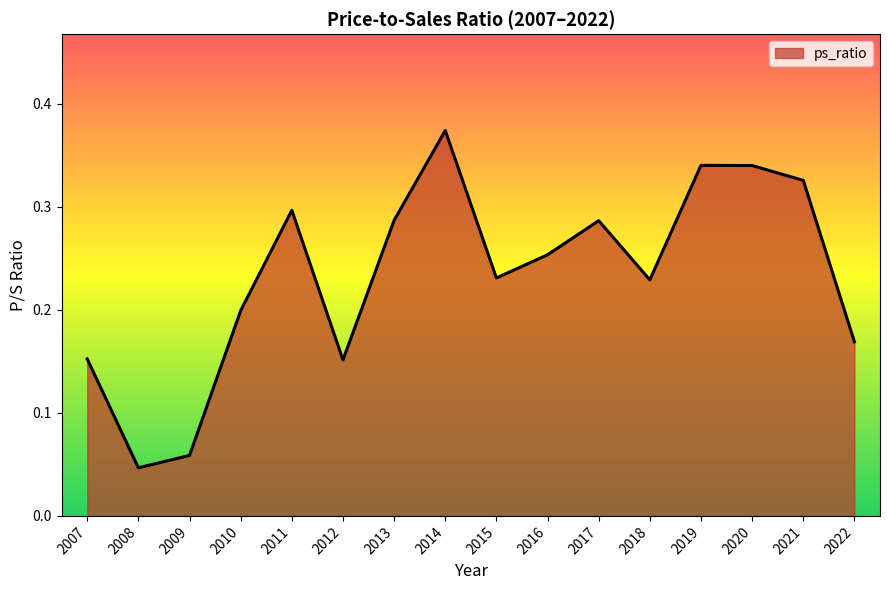

How many lines are shown in the chart?

1